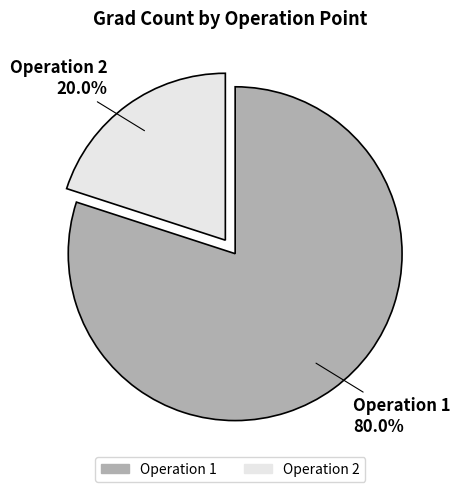

Which has a higher value, Operation 1 or Operation 2?

Operation 1